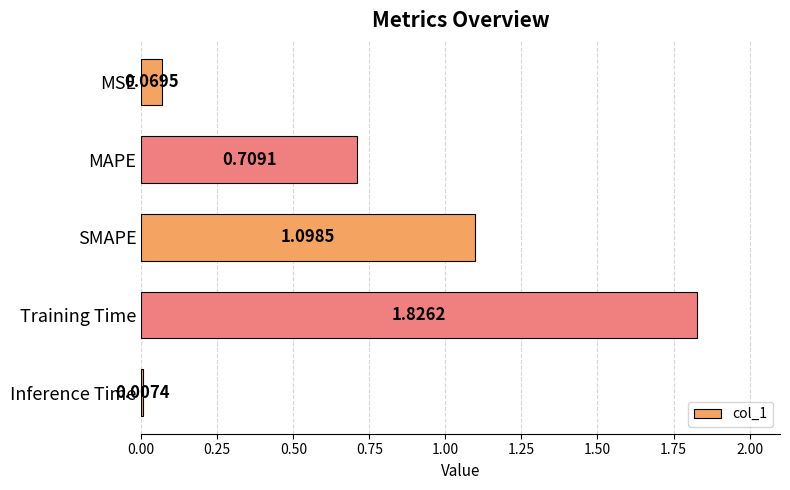

List the labels in order of value, largest first.

Training Time, SMAPE, MAPE, MSE, Inference Time